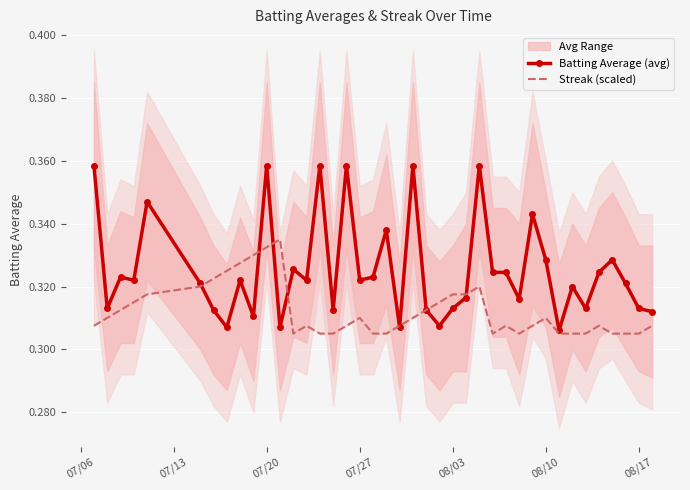

What is the total value across all series at 08/10?

0.6